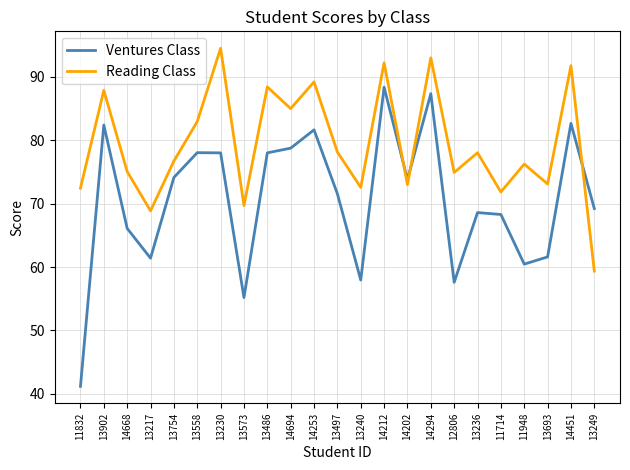

Which series has the largest total across all categories?

Reading Class